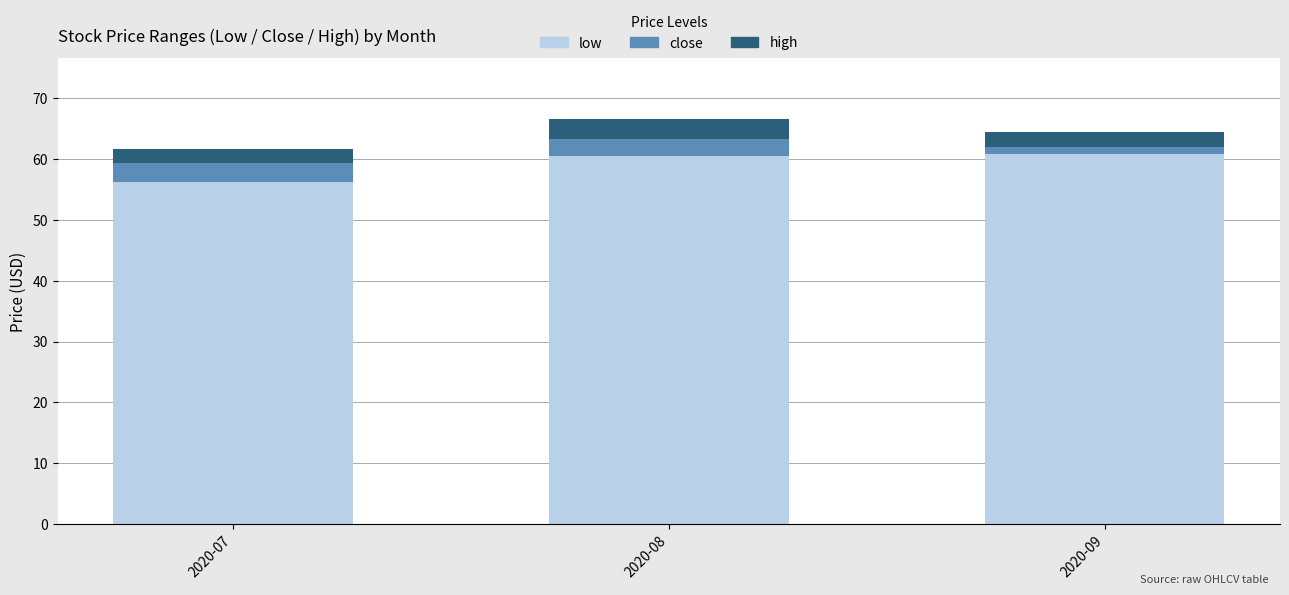

What is the maximum value for low?

60.7